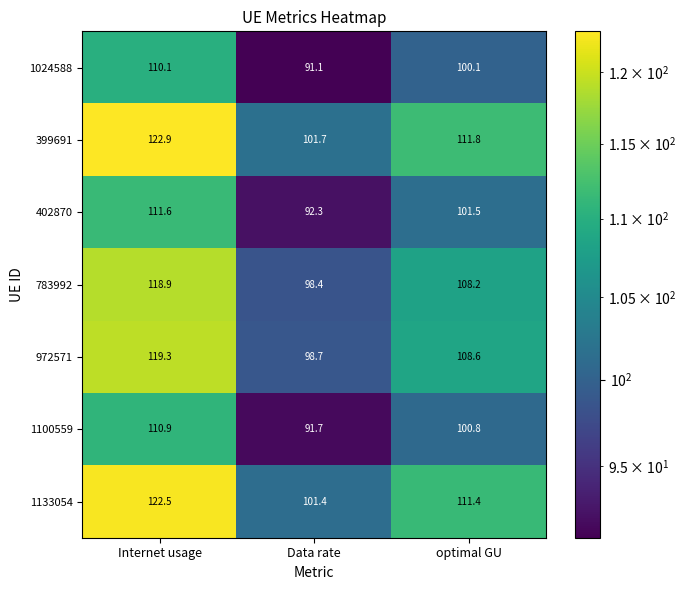

Which series has the largest range (max minus min)?

399691